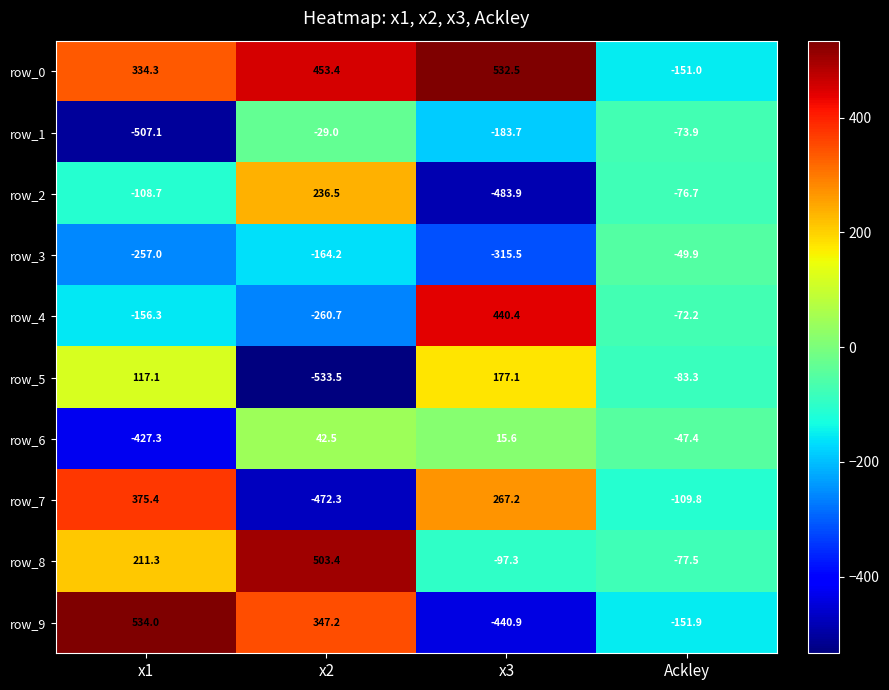

At how many categories does at least one series exceed 334?

3